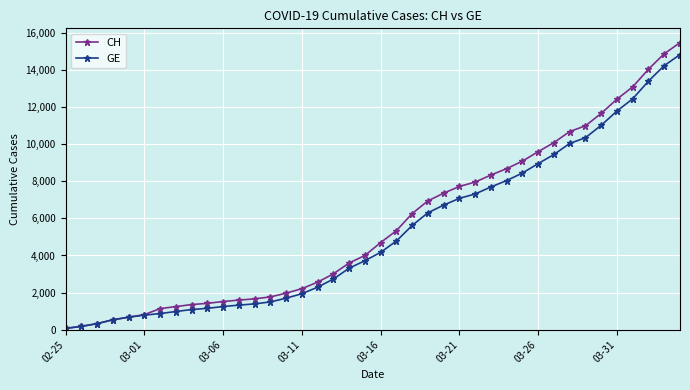

What is the greatest value displayed?

15470